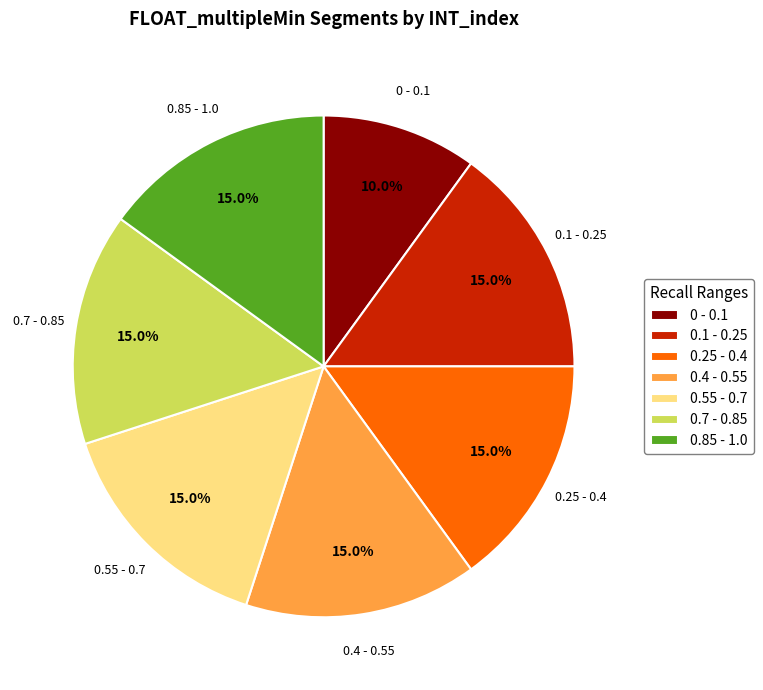

To the nearest percent, what is the average slice percentage?

14%